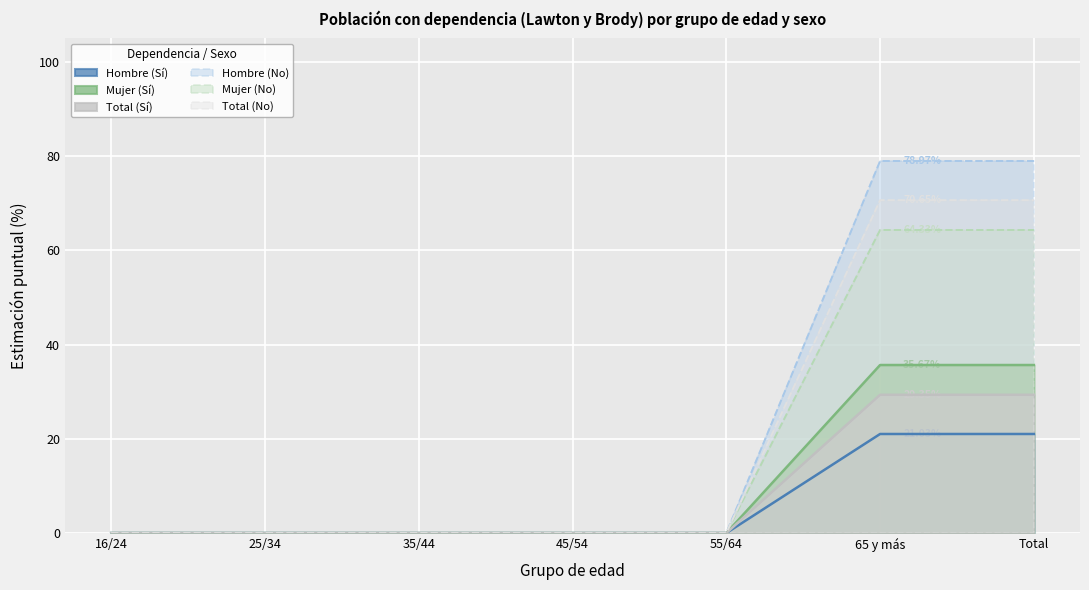

Which series has the largest total across all categories?

Hombre (No)